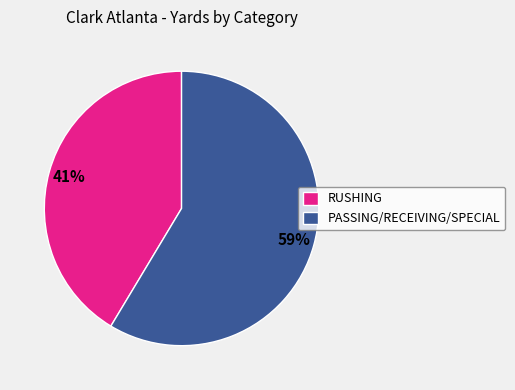

Which category accounts for the majority?

PASSING/RECEIVING/SPECIAL